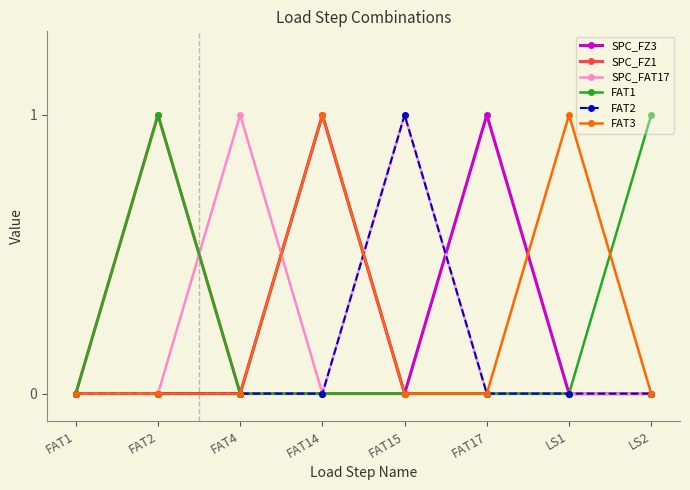

The value of SPC_FAT17 at FAT14 is 0. True or false?

True